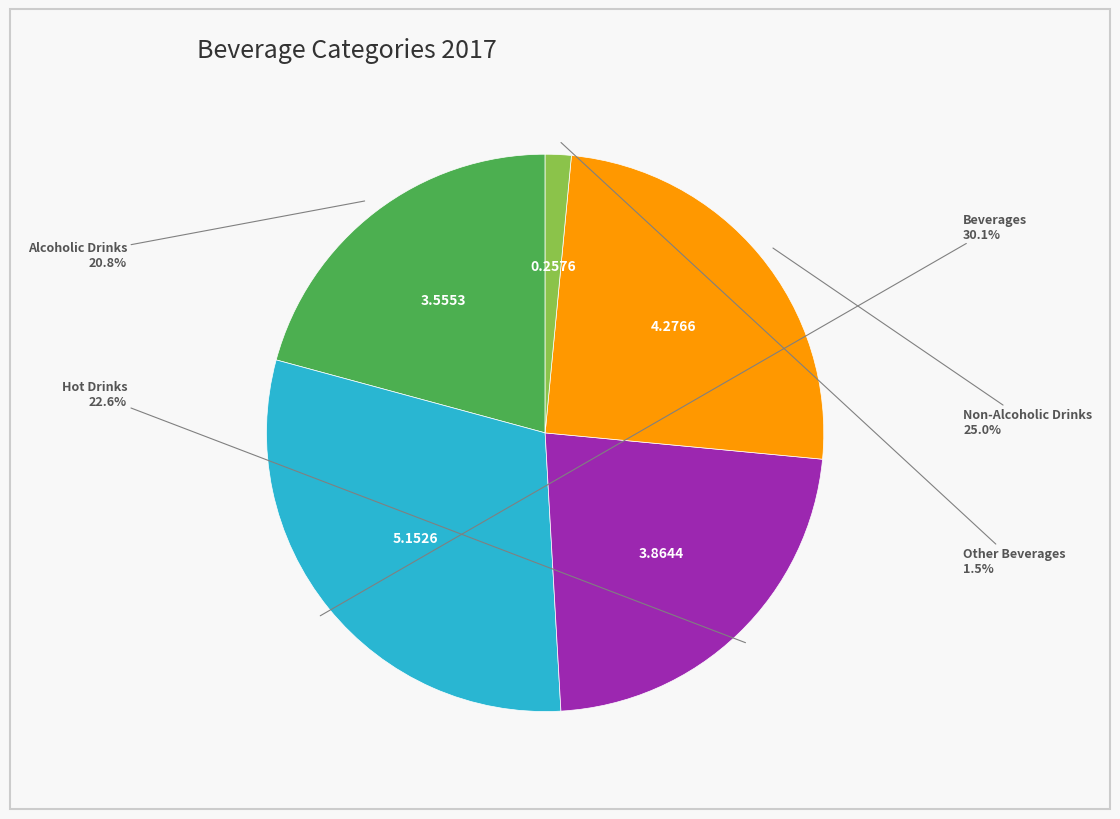

To the nearest percent, what is the difference between the largest and smallest slice percentages?

29%